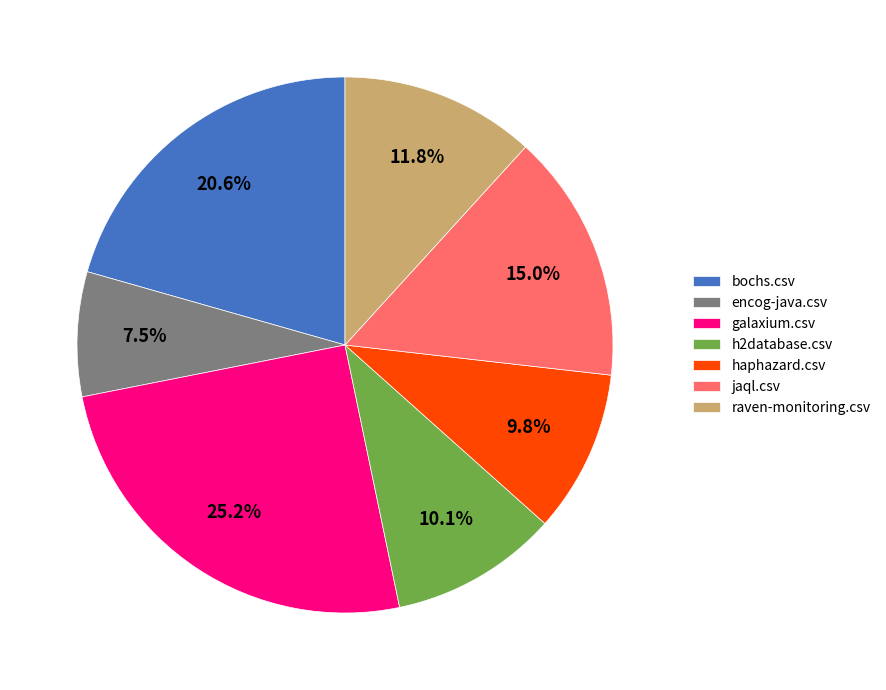

Which slice is the largest?

galaxium.csv